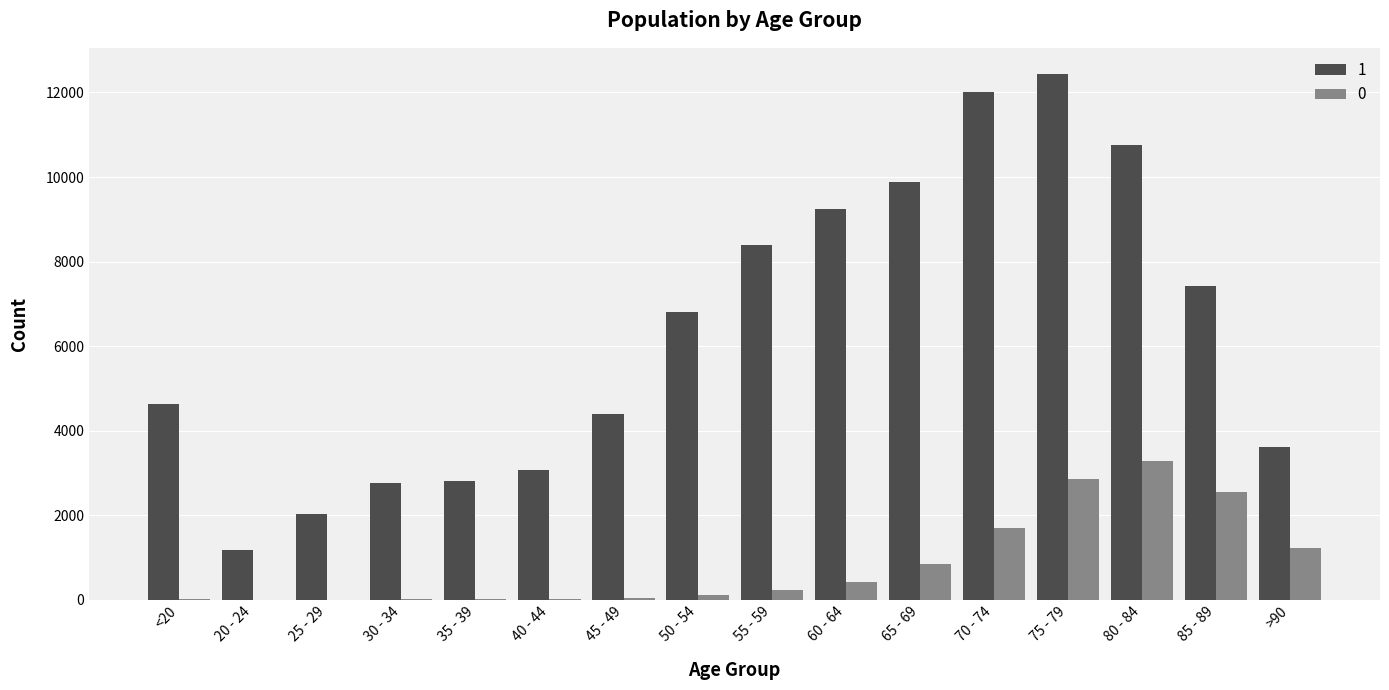

Is the value of 0 at 20 - 24 greater than the value of 1 at 45 - 49?

No